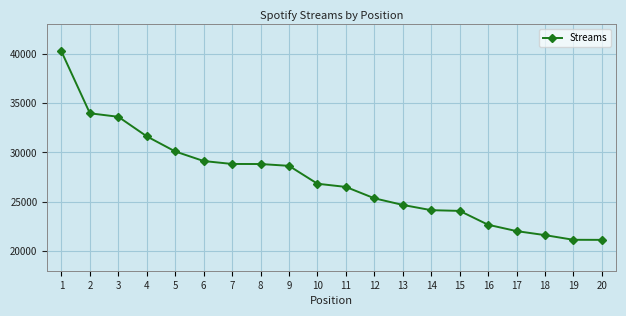

What is the change in value from 15 to 20?

-2939